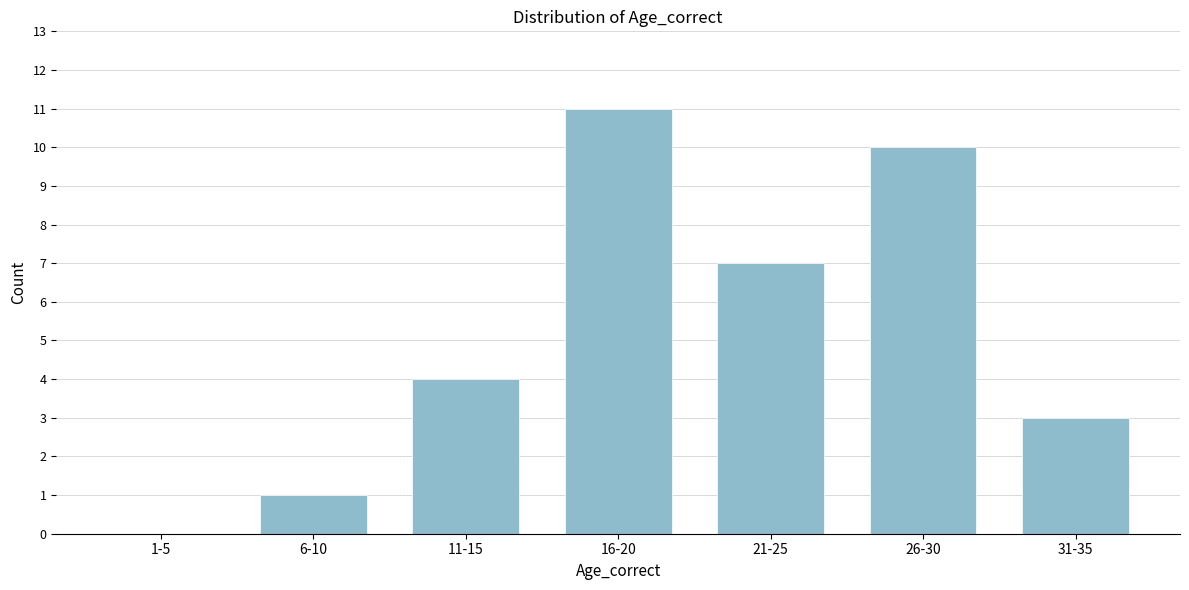

Reading left to right, transcribe all the data shown in this chart.

1-5=0	6-10=1	11-15=4	16-20=11	21-25=7	26-30=10	31-35=3